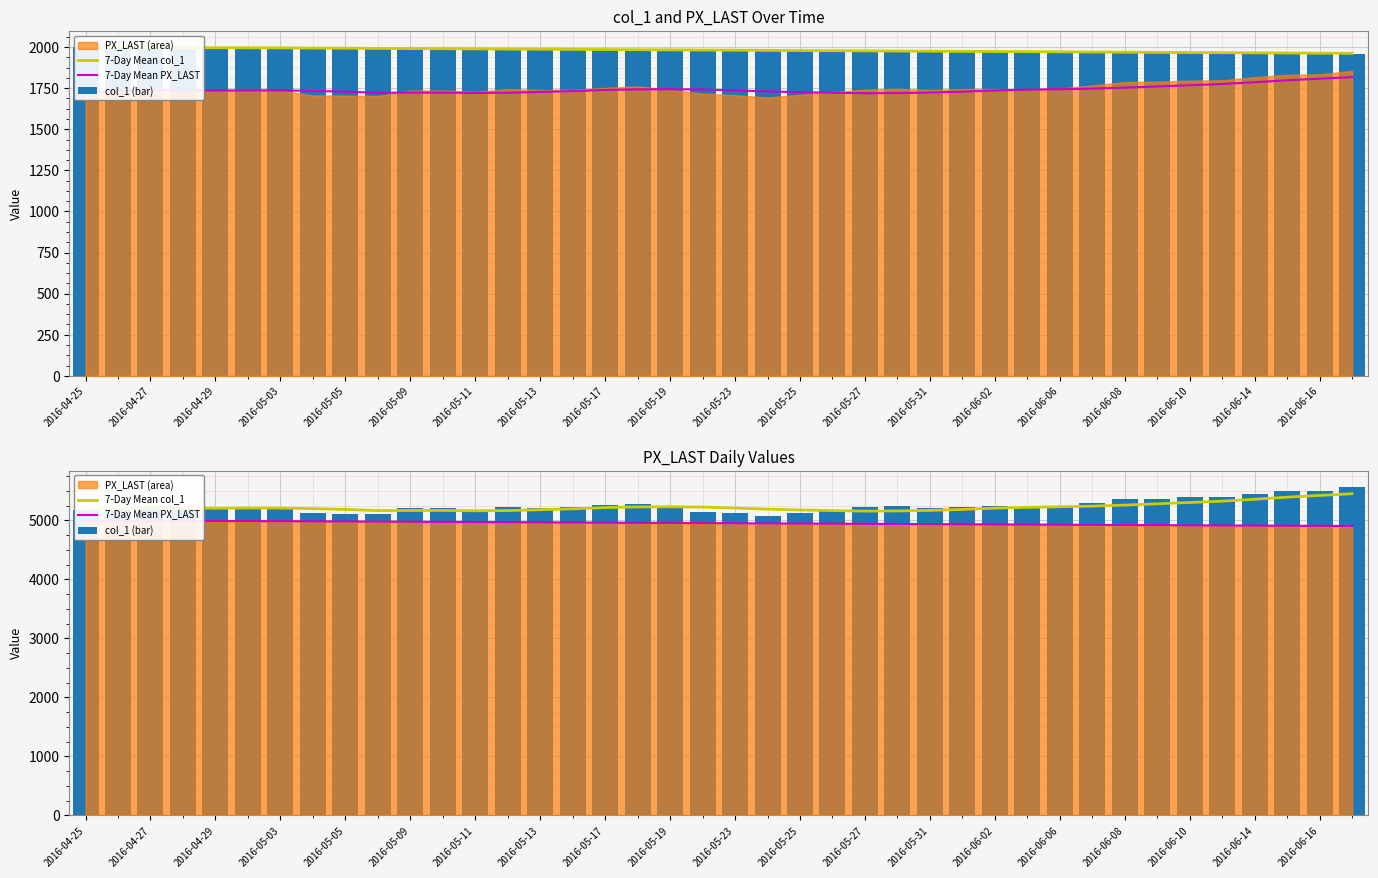

What is the difference between the highest and lowest values at 2016-06-06?

316.9